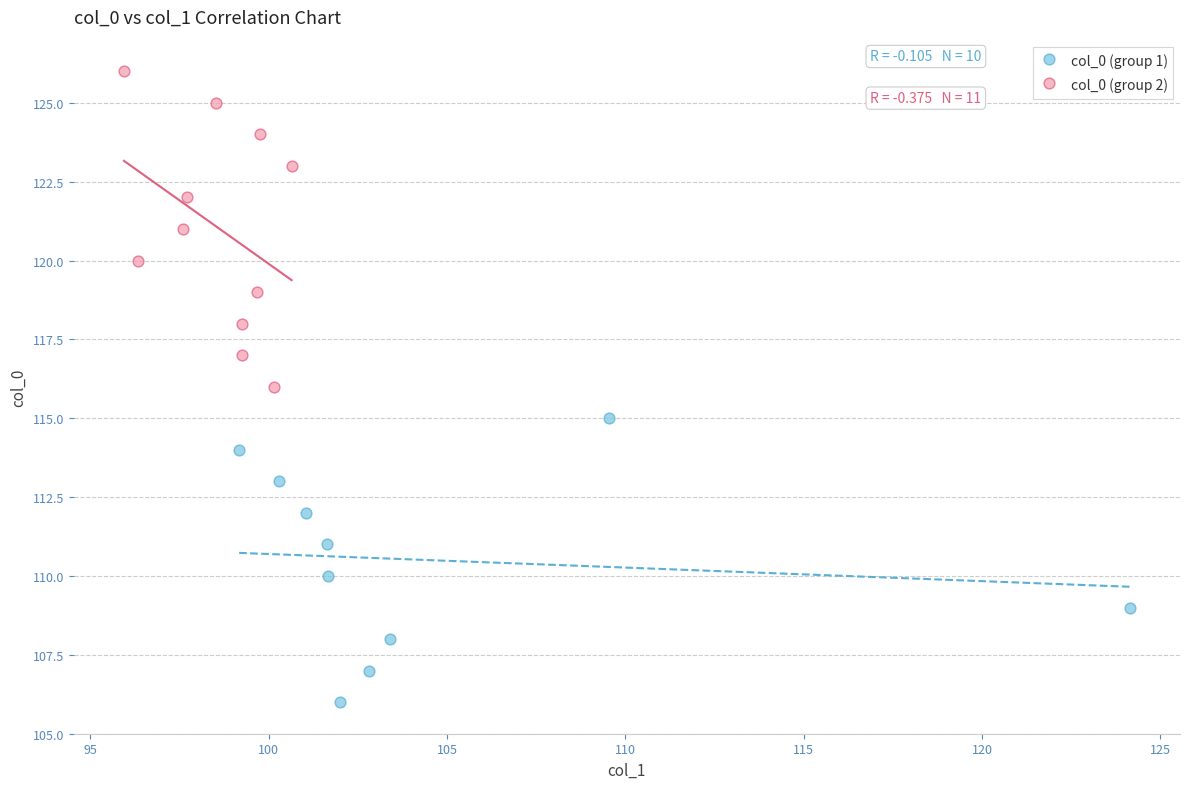

What are all the series names shown in the legend?

col_0 (group 1), col_0 (group 2)